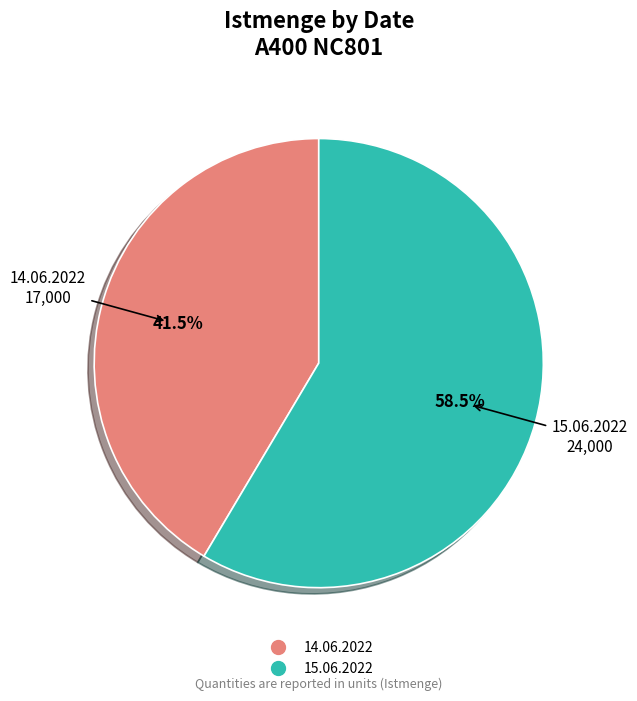

Does any single category account for the majority?

Yes